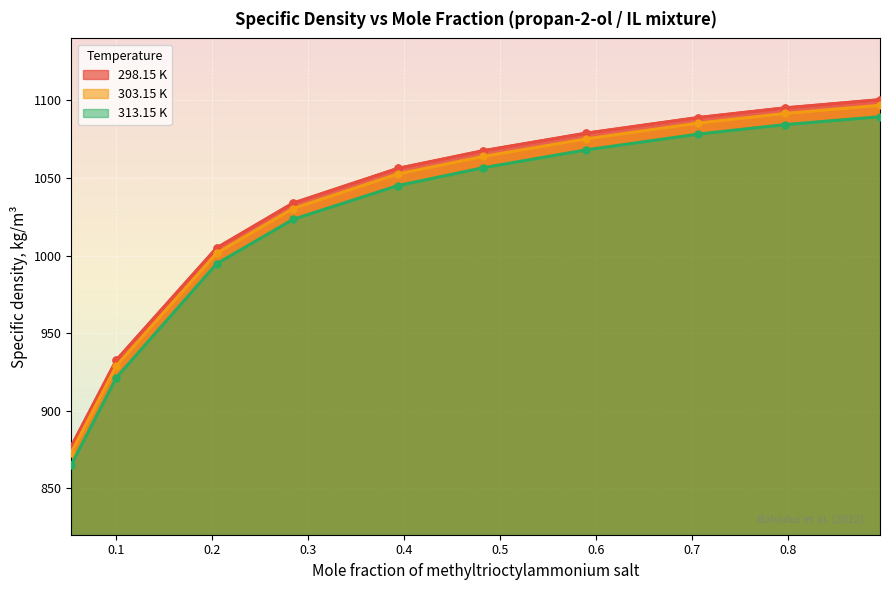

Is it true that 298.15 K equals 210.9 at 0.2045?

False